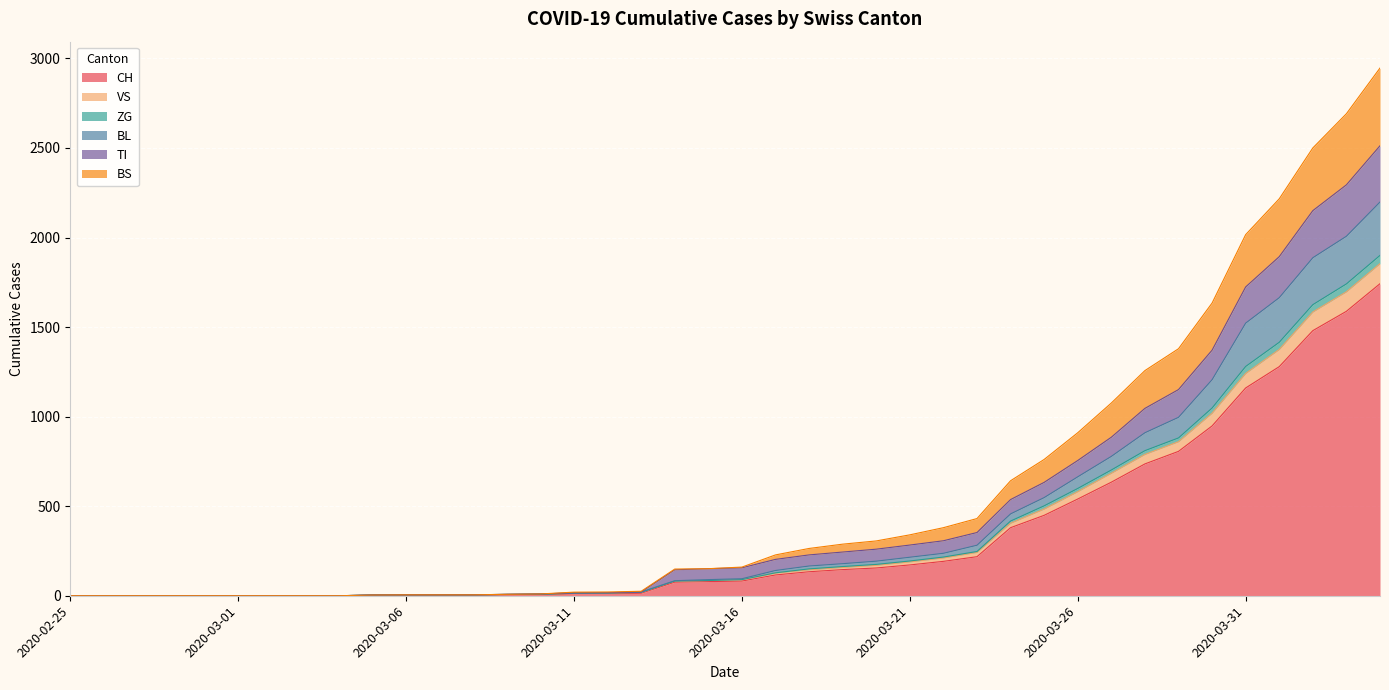

What is the maximum value for CH?

1742